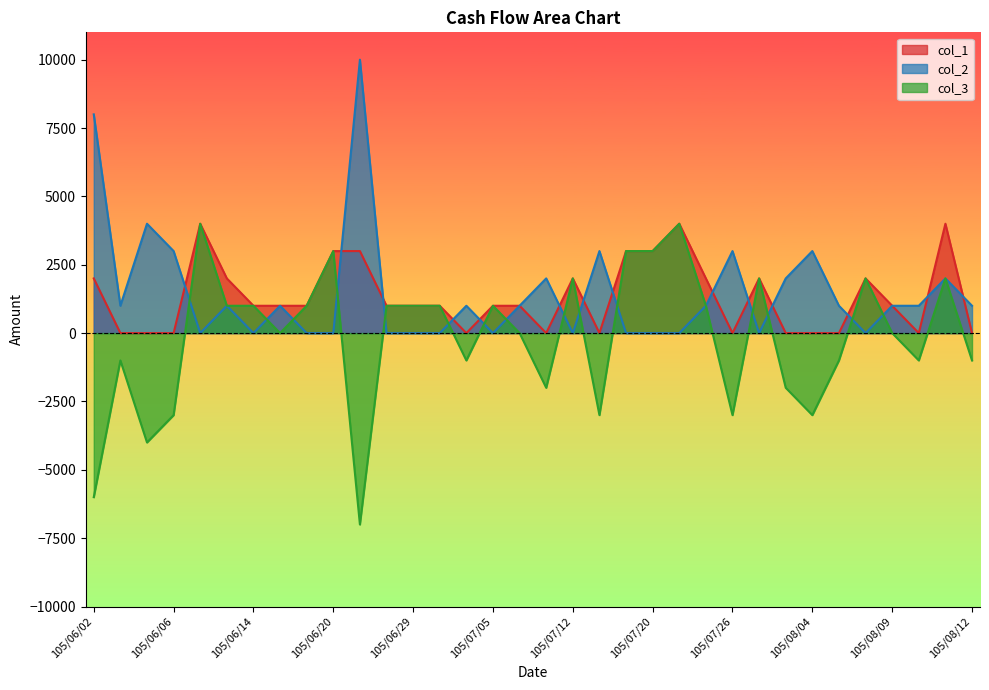

Reading left to right, list all the values displayed in this chart.

col_1: 2000	0	0	0	4000	2000	1000	1000	1000	3000	3000	1000	1000	1000	0	1000	1000	0	2000	0	3000	3000	4000	2000	0	2000	0	0	0	2000	1000	0	4000	0
col_2: 8000	1000	4000	3000	0	1000	0	1000	0	0	10000	0	0	0	1000	0	1000	2000	0	3000	0	0	0	1000	3000	0	2000	3000	1000	0	1000	1000	2000	1000
col_3: -6000	-1000	-4000	-3000	4000	1000	1000	0	1000	3000	-7000	1000	1000	1000	-1000	1000	0	-2000	2000	-3000	3000	3000	4000	1000	-3000	2000	-2000	-3000	-1000	2000	0	-1000	2000	-1000